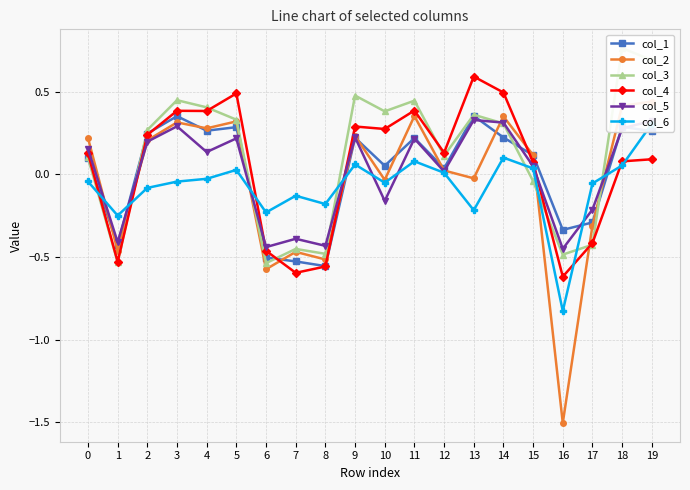

Read the col_3 value at 18.

0.8